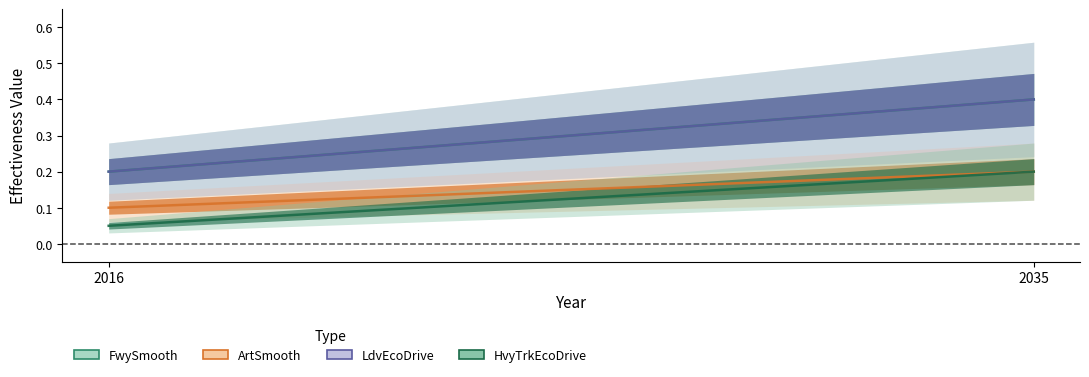

At which category is the sum across all series the highest?

2035